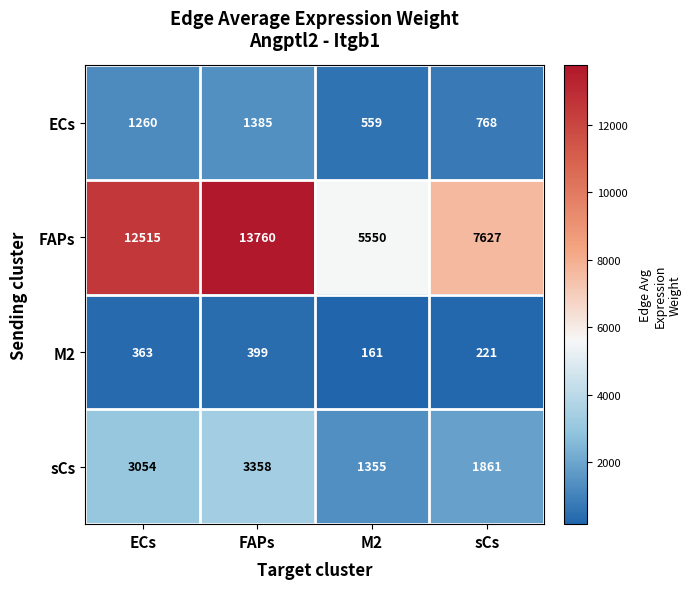

What is the greatest value displayed?

13760